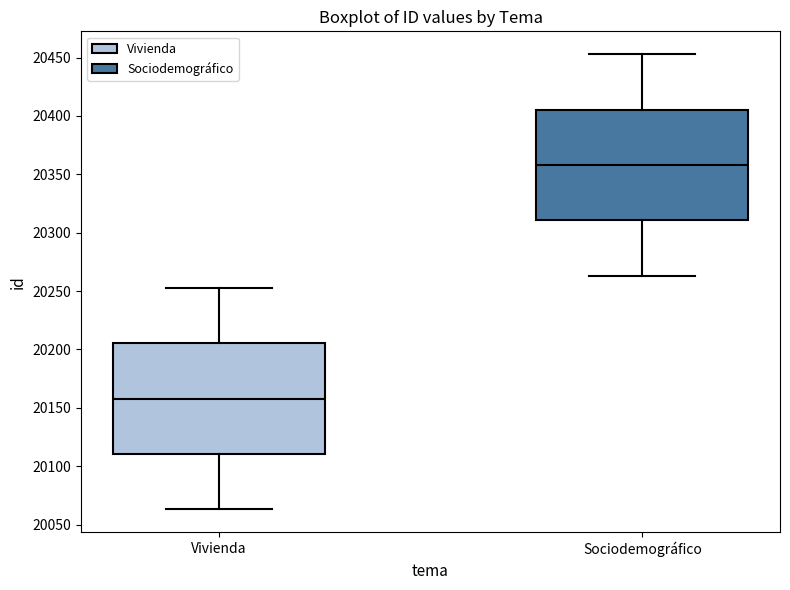

Reading left to right, transcribe this box plot: for each box, give where its median line is, the range the box spans, and where its two whiskers end, as read against the y-axis. The values are not printed on the chart, so give them approximately, as read against the axis.

Vivienda: median 20160, box 20110 to 20205, whiskers 20065 to 20255
Sociodemográfico: median 20360, box 20310 to 20405, whiskers 20265 to 20455